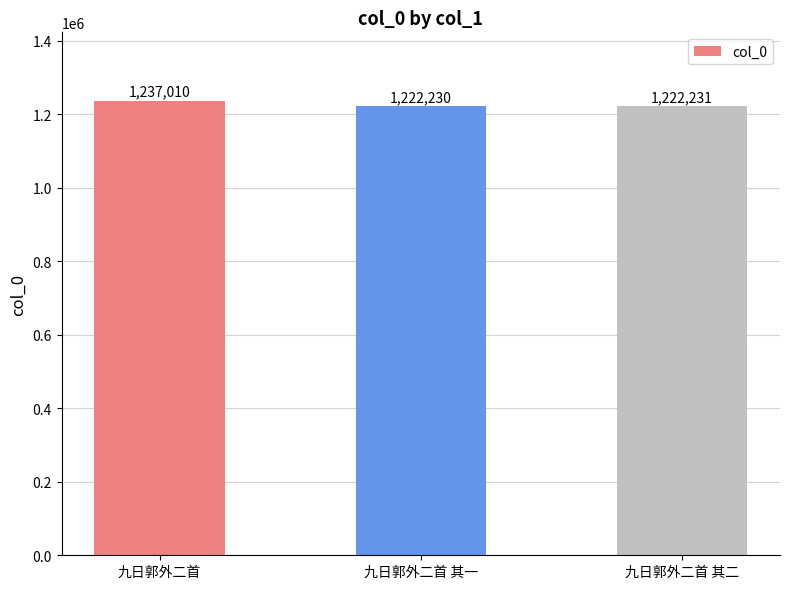

Approximately how many times larger is the value at 九日郭外二首 其一 compared to 九日郭外二首 其二?

1.0